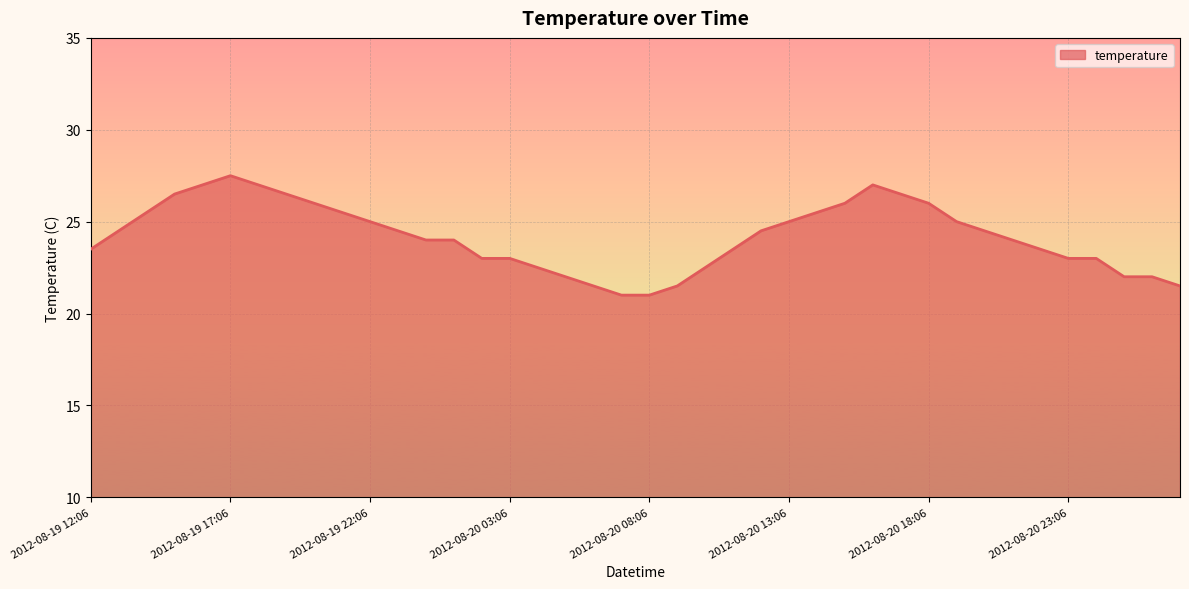

What is the difference between the maximum and minimum values?

6.5